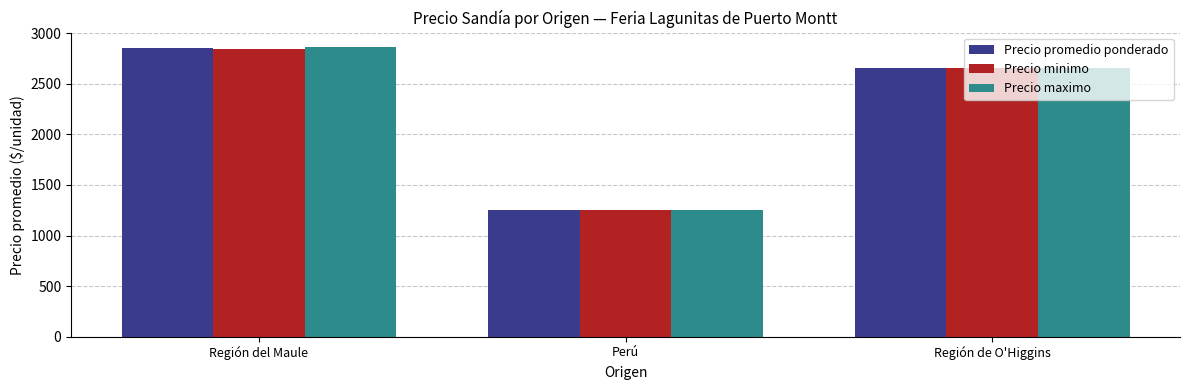

The value of Precio maximo at Perú is 866.1. True or false?

False